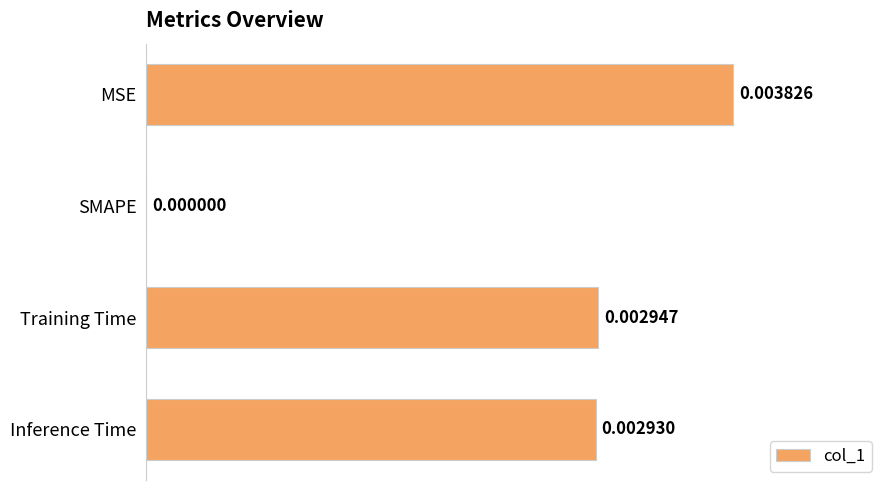

Count the number of data series in this chart.

1